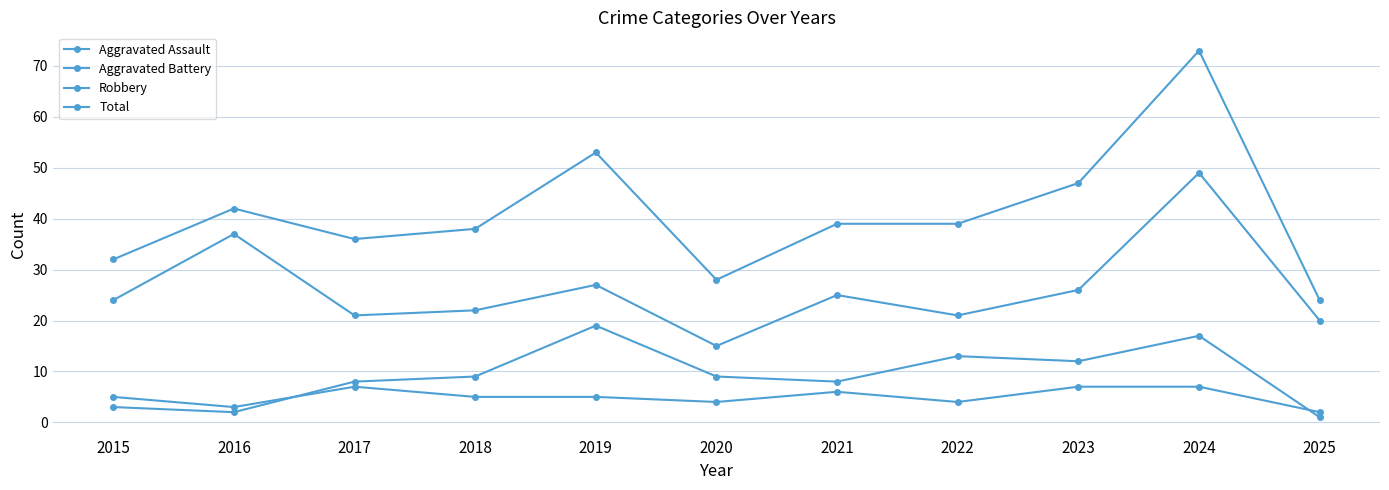

What is the minimum value for Robbery?

15